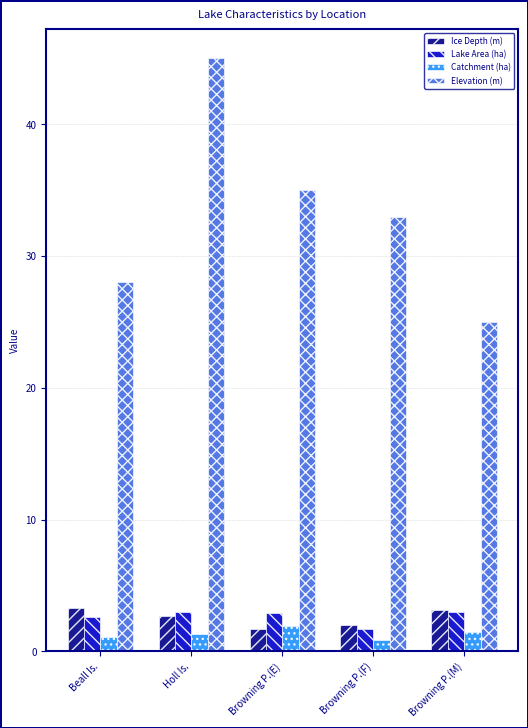

What is the difference between the maximum and minimum values in the Catchment (ha) series?

1.0